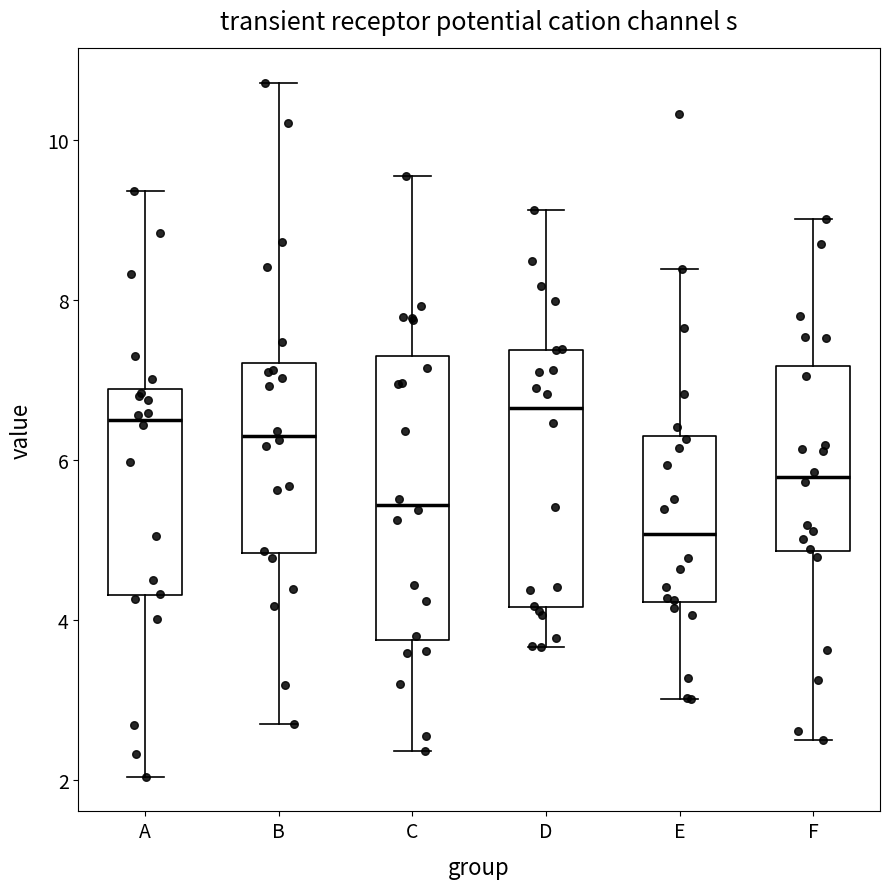

Reading left to right, transcribe this box plot: for each box, give where its median line is, the range the box spans, and where its two whiskers end, as read against the y-axis. The values are not printed on the chart, so give them approximately, as read against the axis.

A: median 6.4, box 4.4 to 6.8, whiskers 2.0 to 9.4
B: median 6.4, box 4.8 to 7.2, whiskers 2.8 to 10.8
C: median 5.4, box 3.8 to 7.2, whiskers 2.4 to 9.6
D: median 6.6, box 4.2 to 7.4, whiskers 3.6 to 9.2
E: median 5.0, box 4.2 to 6.4, whiskers 3.0 to 8.4
F: median 5.8, box 4.8 to 7.2, whiskers 2.6 to 9.0